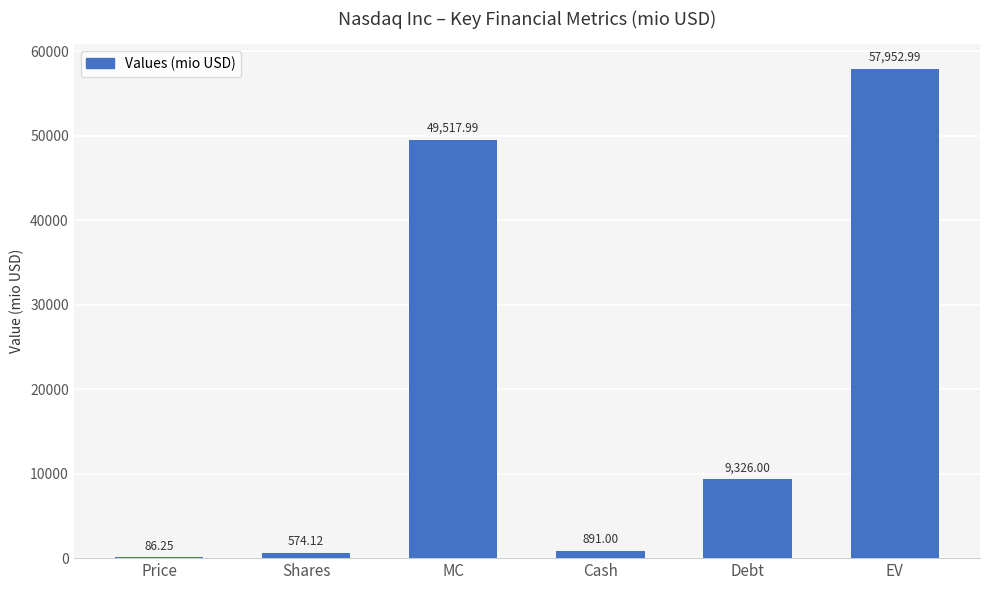

Which category has the highest value across all series?

EV